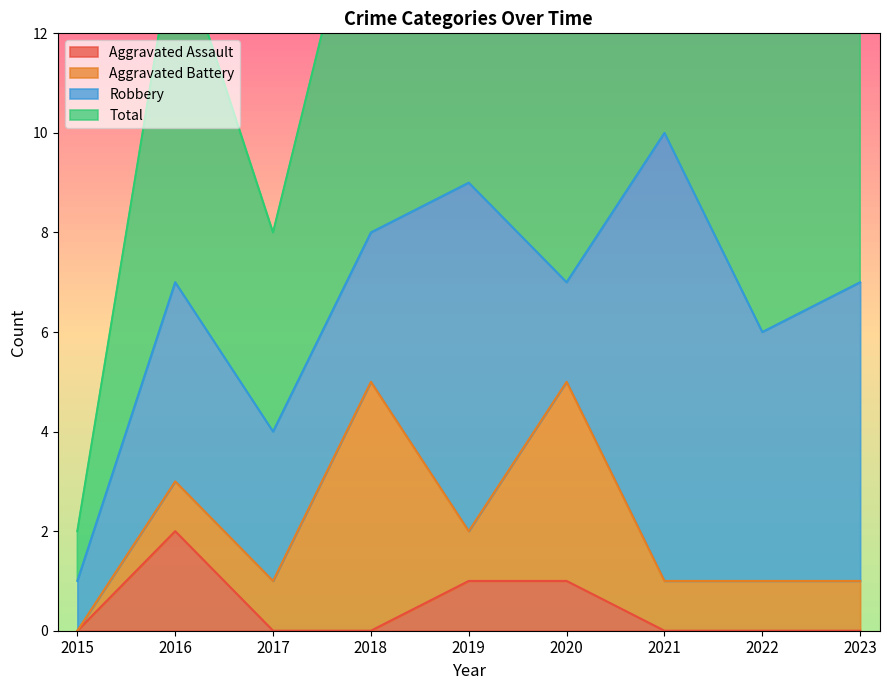

Which category has the highest value in the Total series?

2021